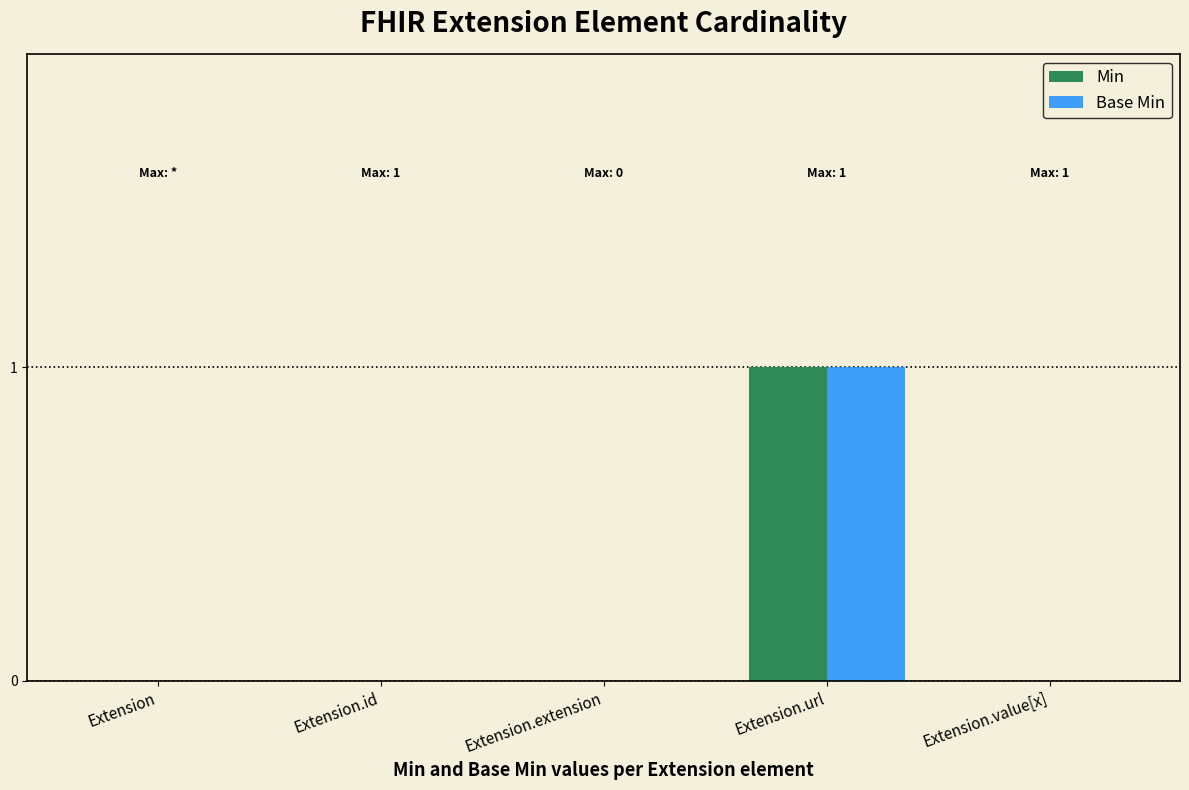

Are the bars grouped side by side (vs. stacked)?

Yes